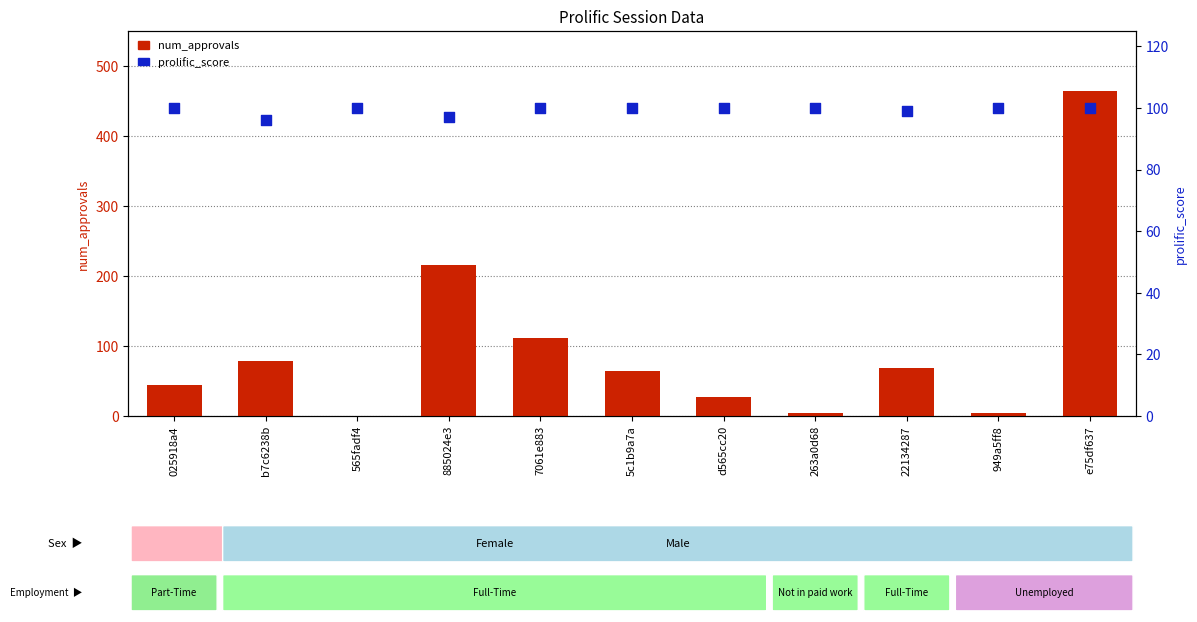

What is the total value across all series at d565cc20?

127